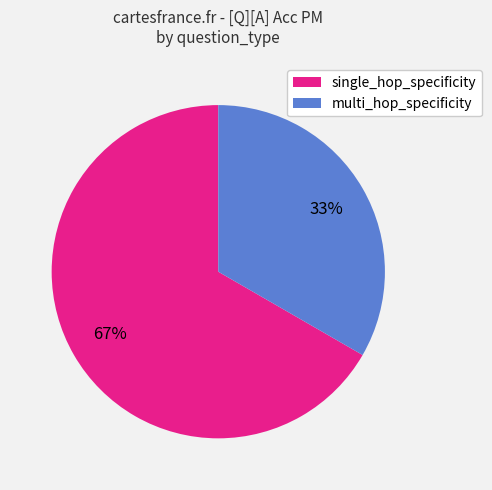

How many slices are in this pie chart?

2